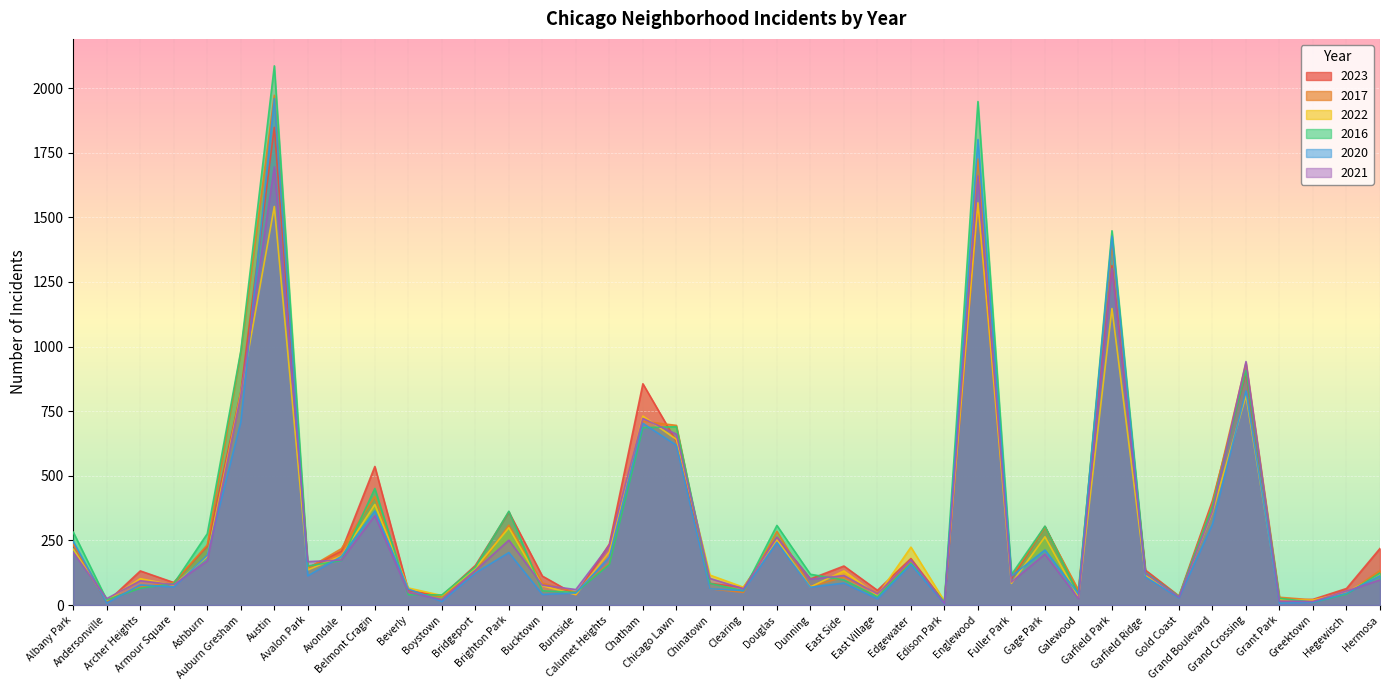

True or false: 2017 has more than 1 points higher than both neighbors.

True